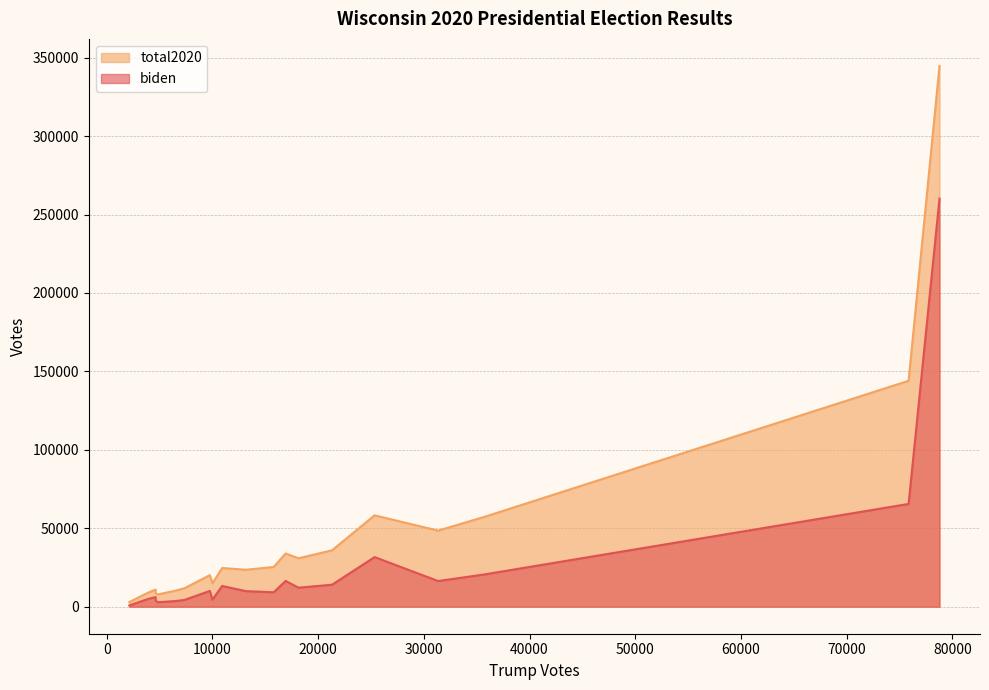

What is the sum of the total2020 values at 16925 and 10919?

58585